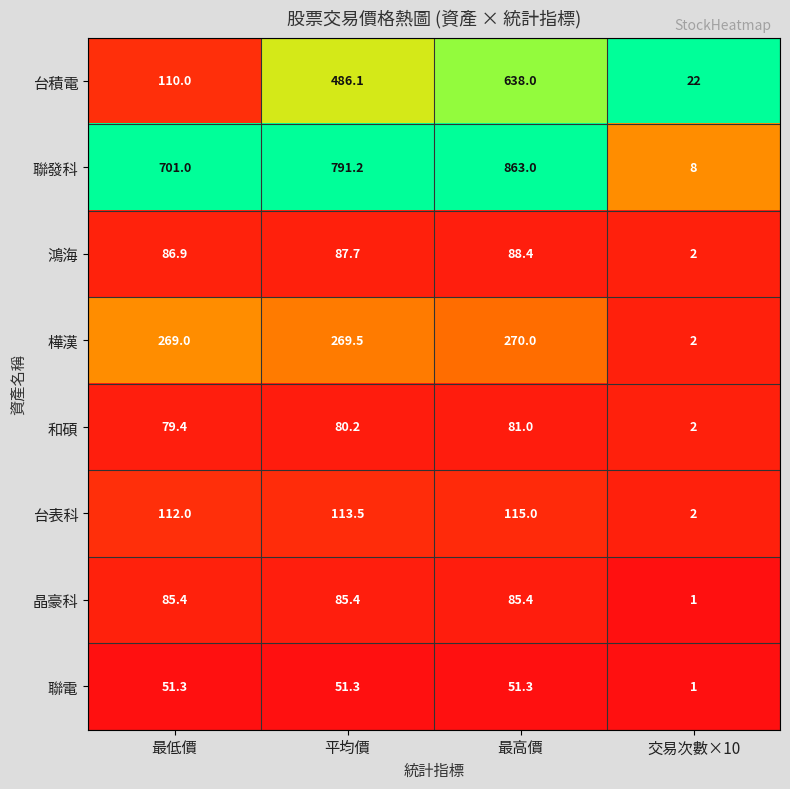

The value of 台積電 at 最低價 is 110.0. True or false?

True